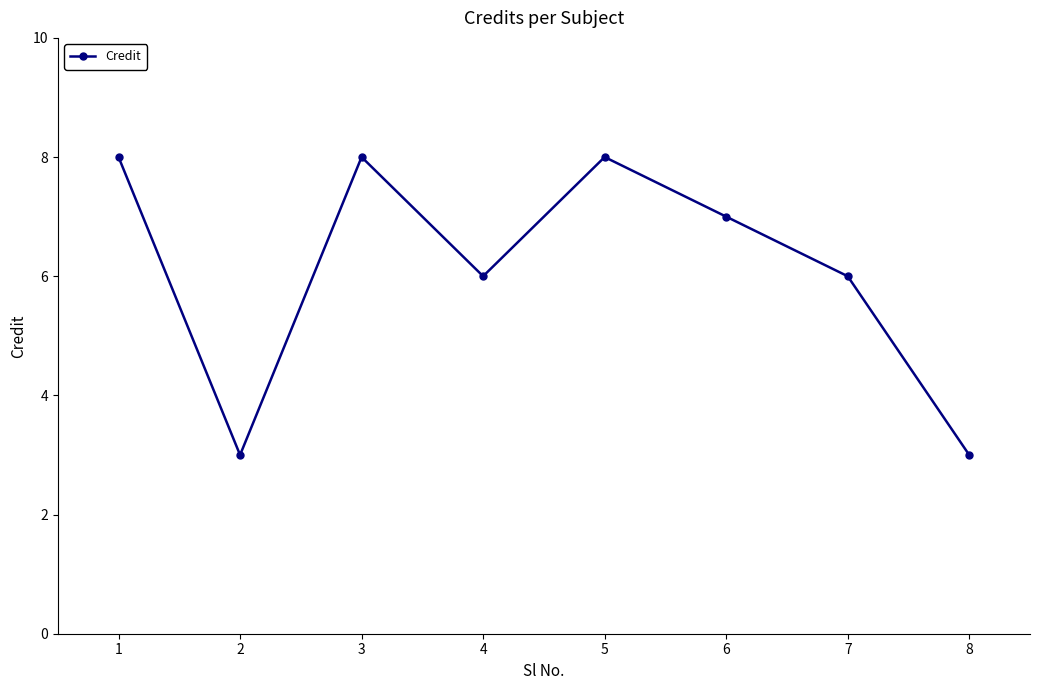

What is the ratio of the value at 8 to the value at 4?

0.5